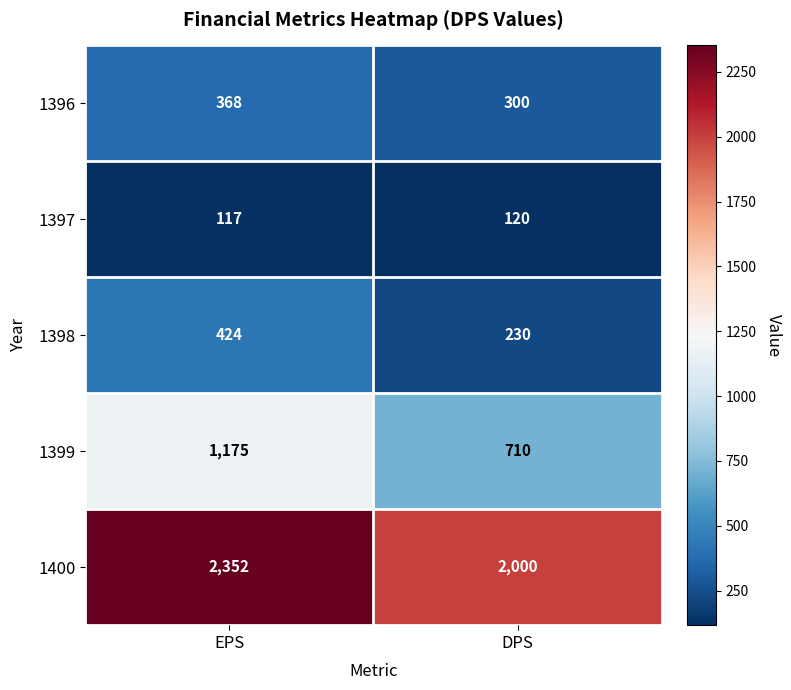

Which series has the largest total across all categories?

1400